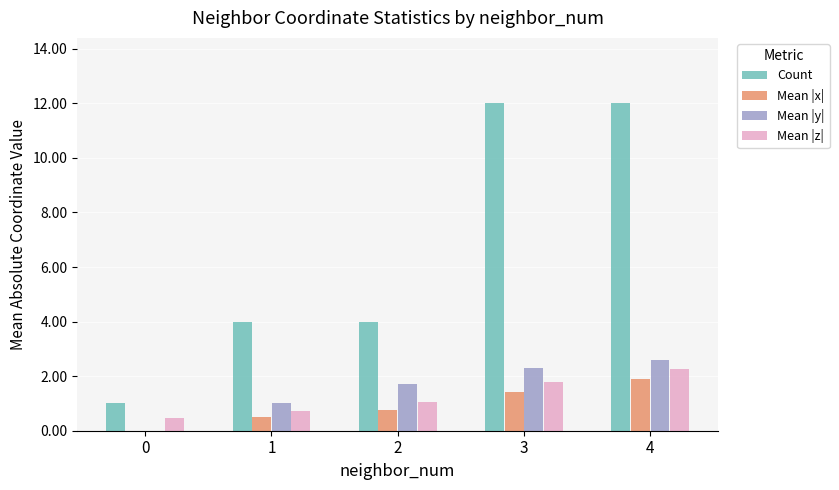

What value does the Count series have at 2?

4.0